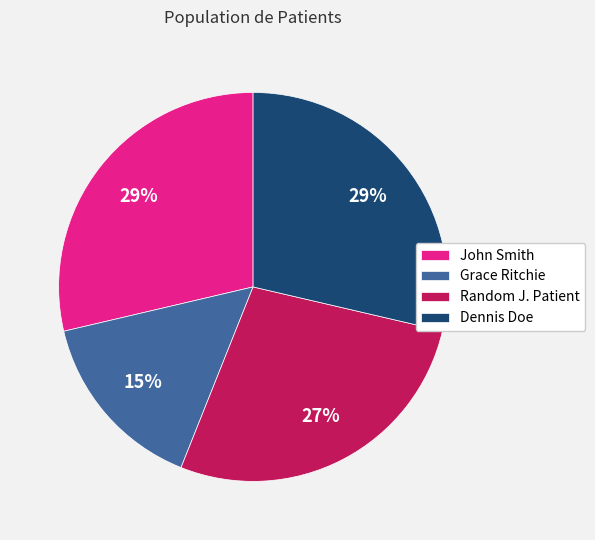

Which slice is the smallest?

Grace Ritchie